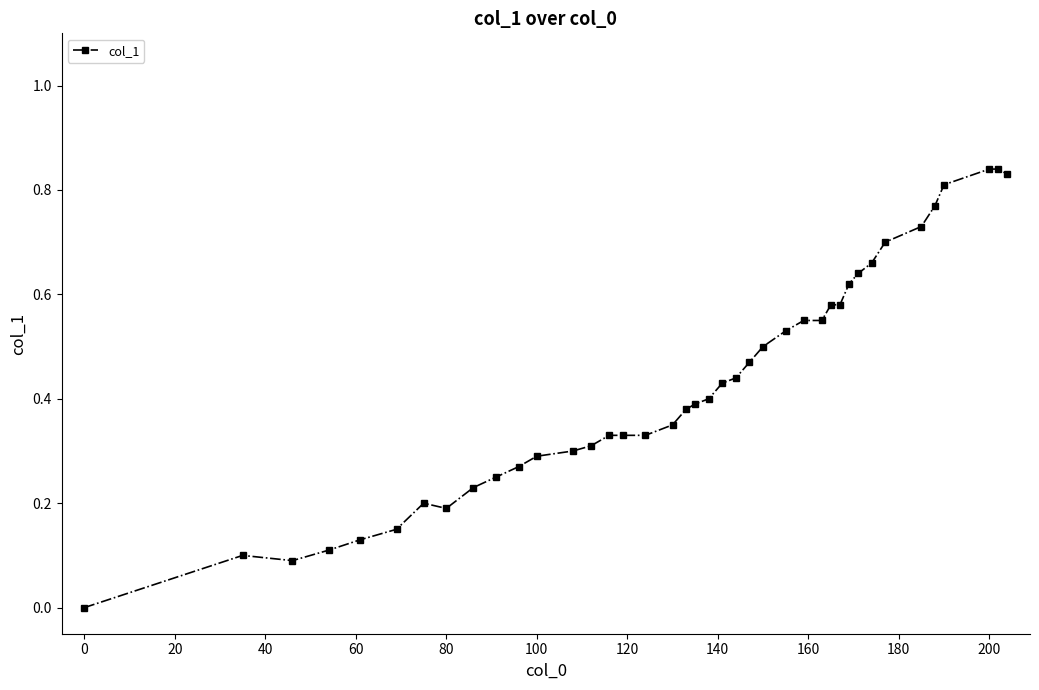

How many lines are shown in the chart?

1